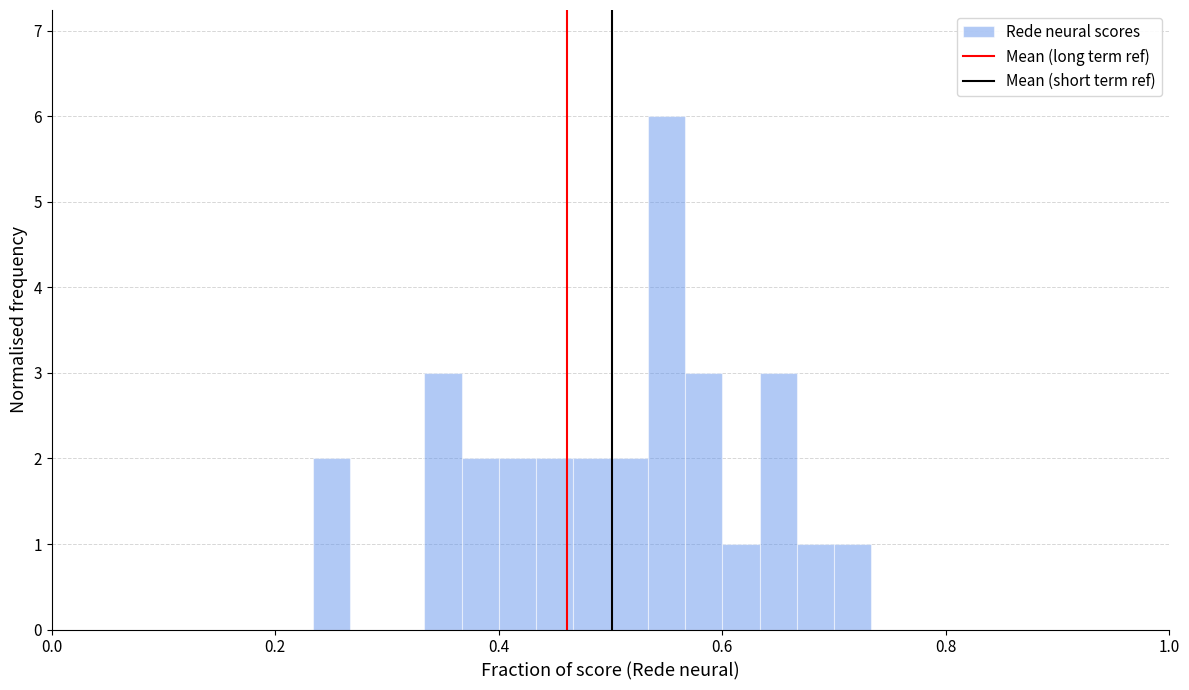

Read against the x-axis, roughly where is the centre of the tallest bar?

0.56